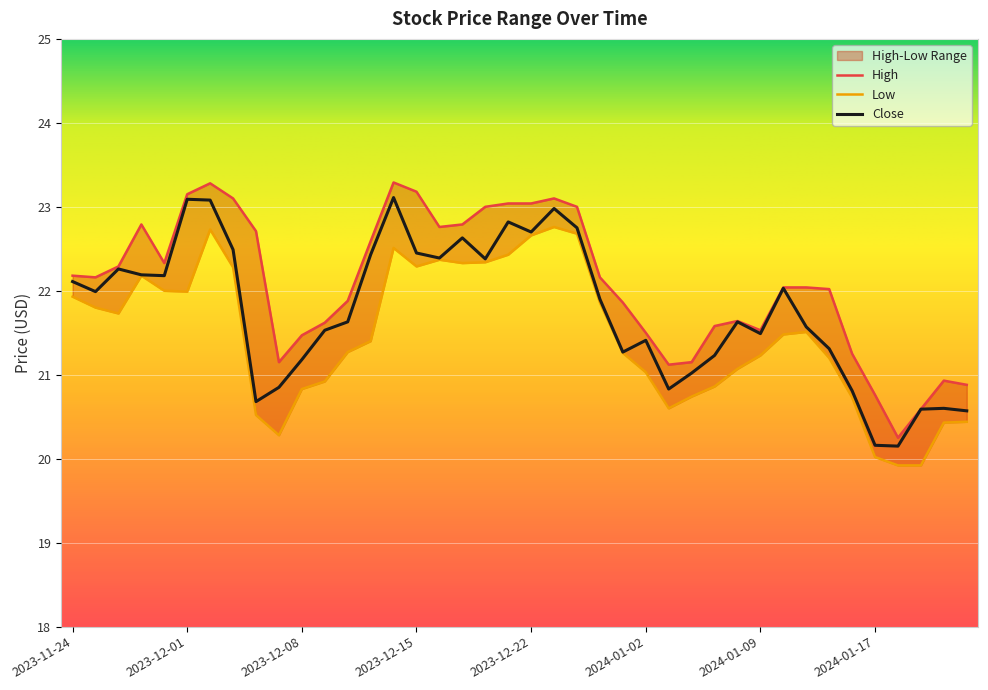

Which series has the widest spread of values?

High